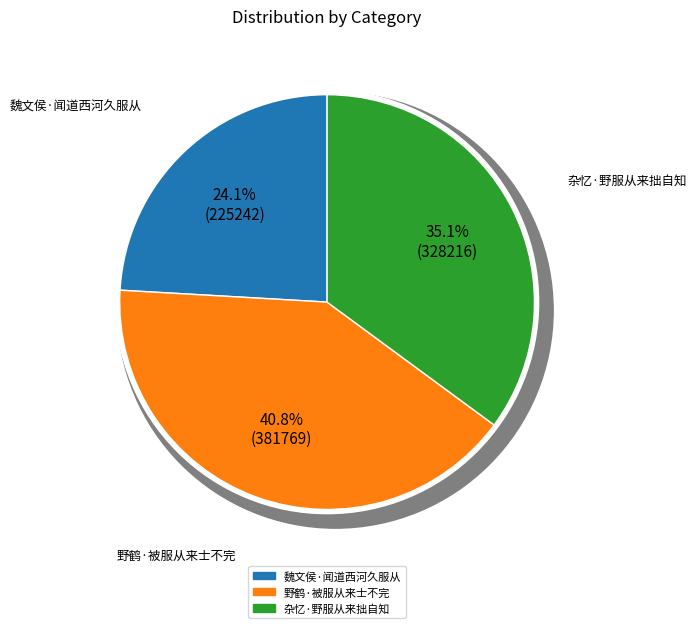

What is the change in value from 魏文侯·闻道西河久服从 to 野鹤·被服从来士不完?

+156527